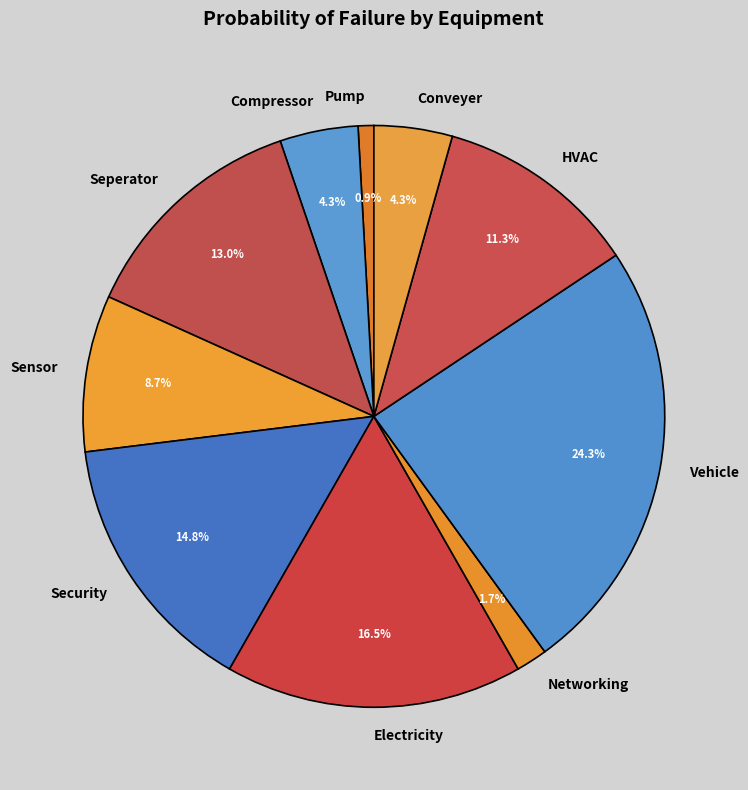

How many slices are in this pie chart?

10